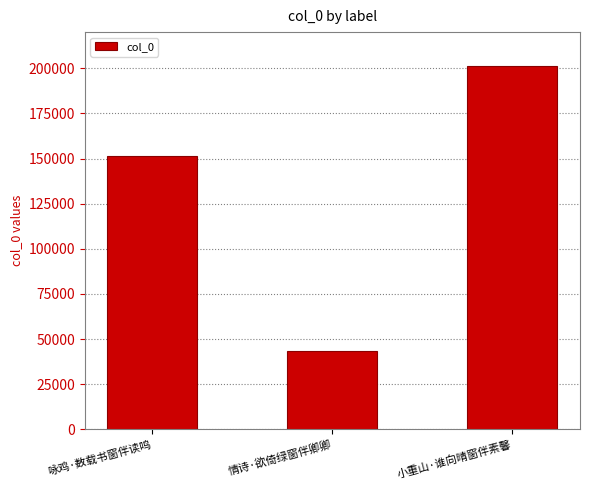

List the labels in order of value, smallest first.

情诗·欲倚绿窗伴卿卿, 咏鸡·数载书窗伴读鸣, 小重山·谁向晴窗伴素馨